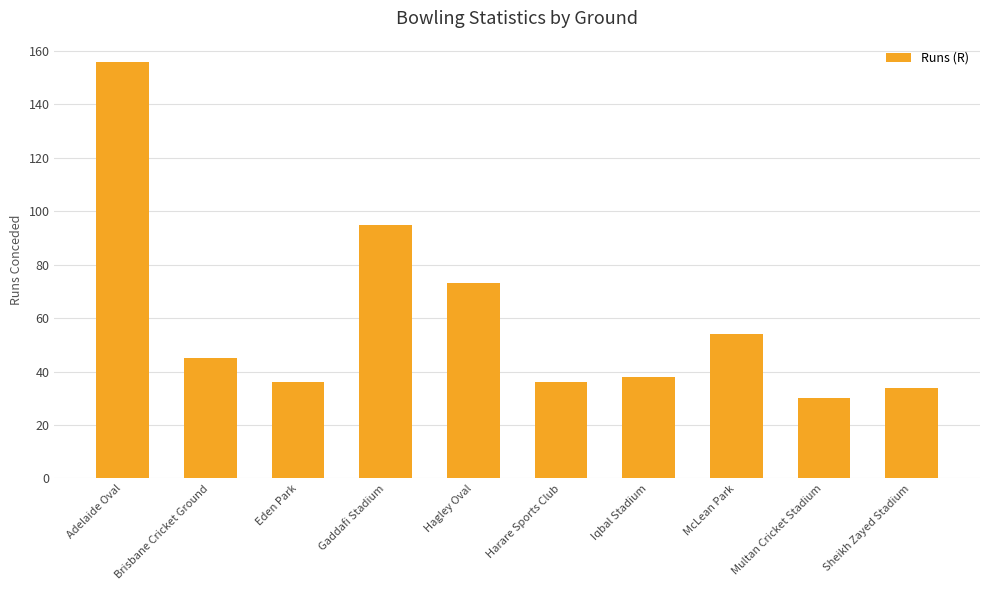

How many values are below 45?

5